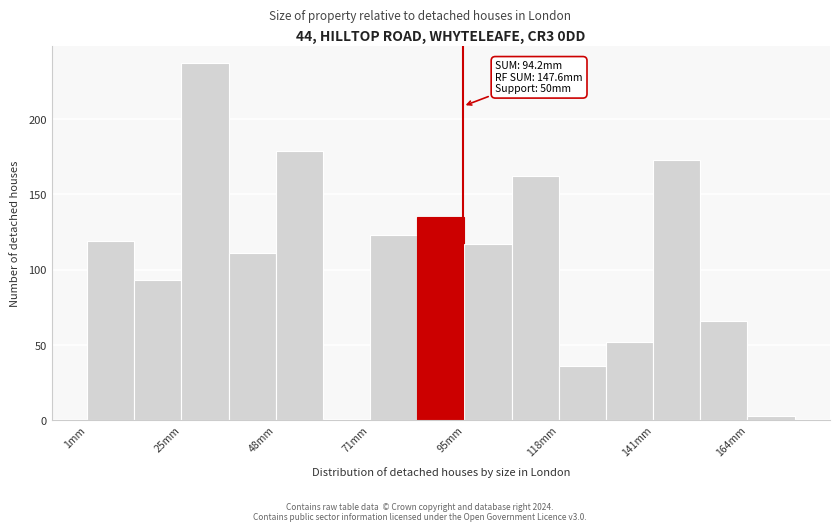

Around what value on the x-axis is the tallest bar? Give the approximate position of its centre, as read against the axis.

30